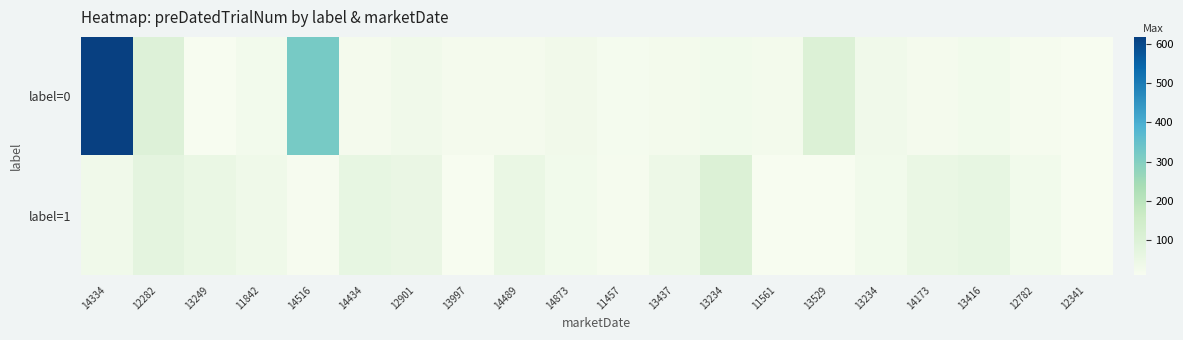

What is the greatest value displayed?

619